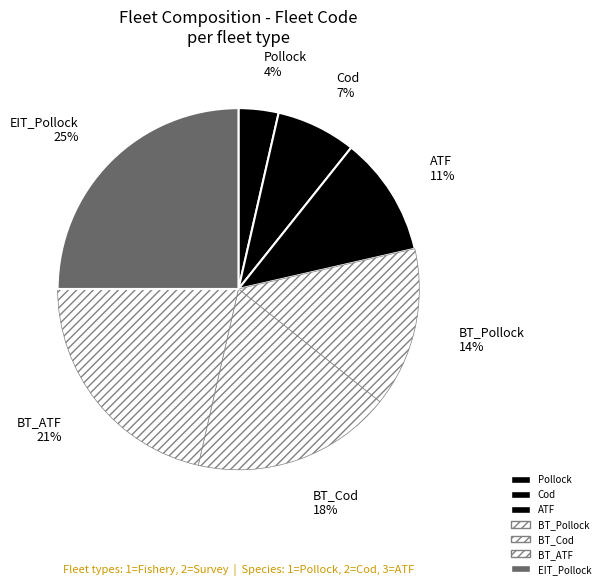

How many segments does this pie chart have?

7